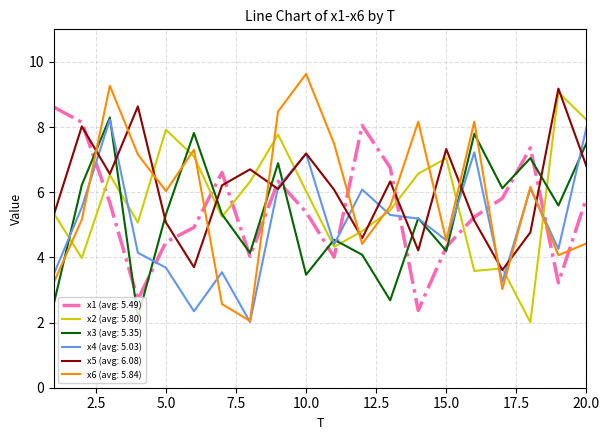

What is the highest value of the x6 (avg: 5.84) series?

9.6